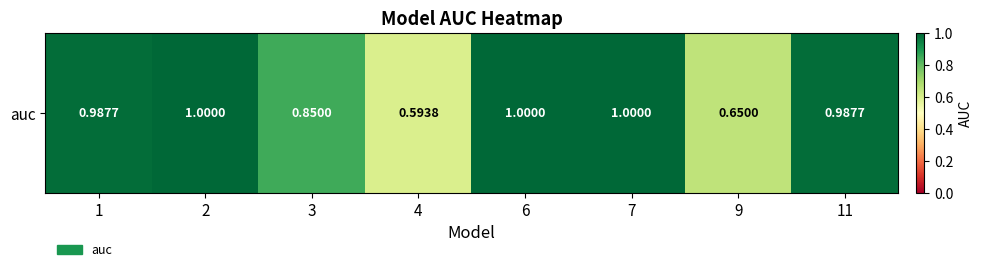

List the labels in order of value, largest first.

2, 6, 7, 1, 11, 3, 9, 4